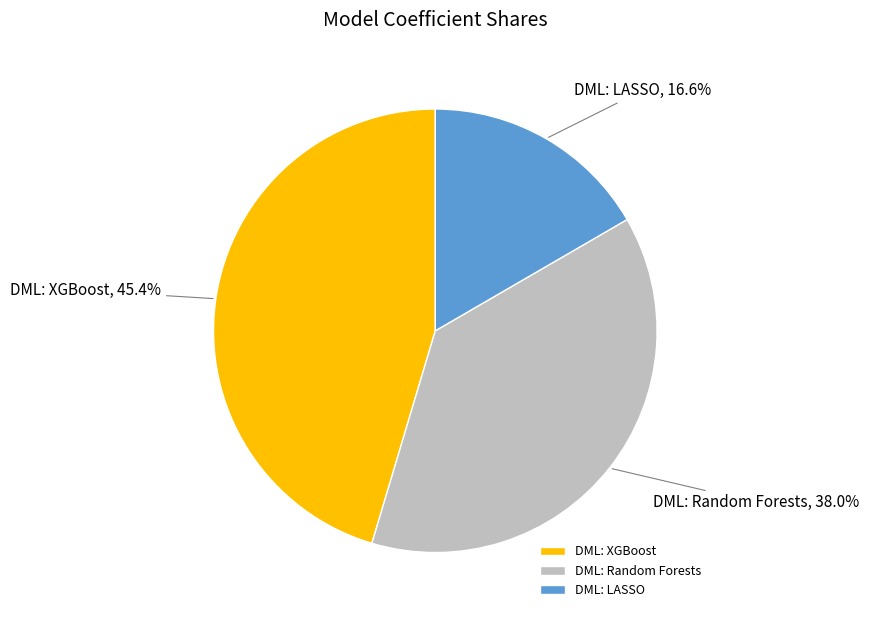

Rank the categories by value from lowest to highest.

DML: LASSO, DML: Random Forests, DML: XGBoost